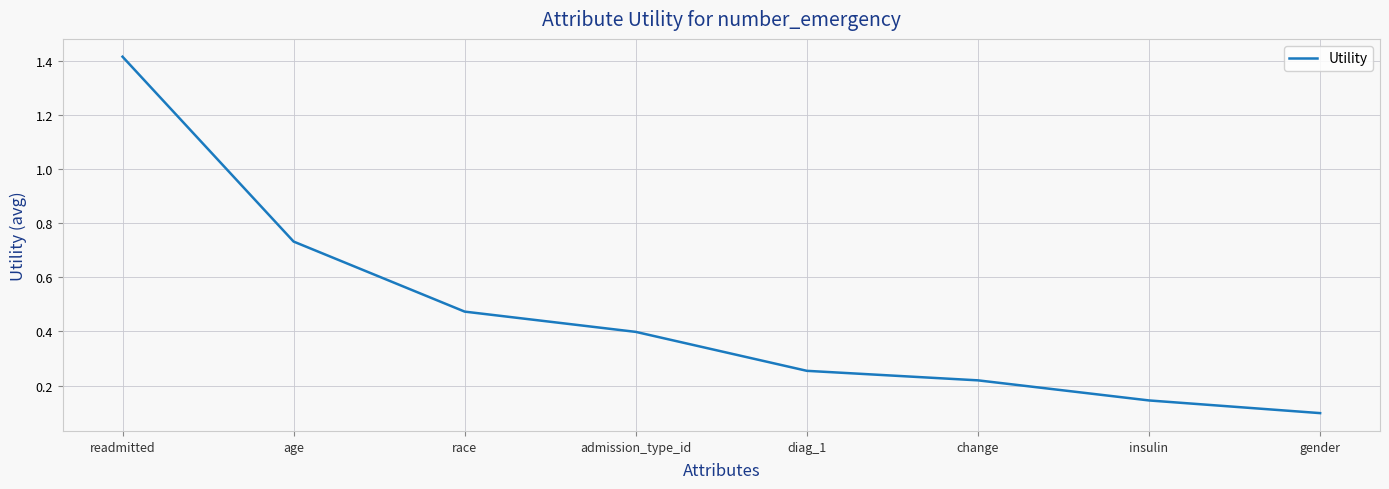

At which category does the chart reach its minimum across all series?

gender